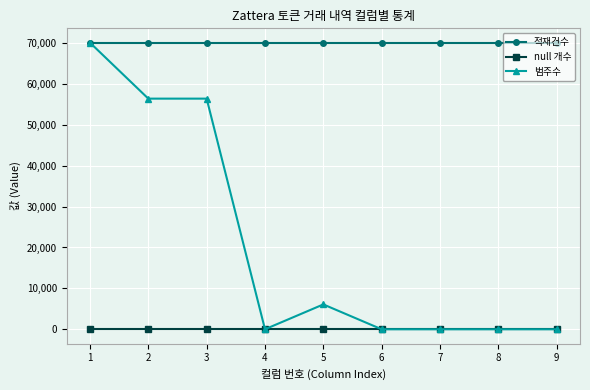

What is the maximum value shown in the chart?

70067